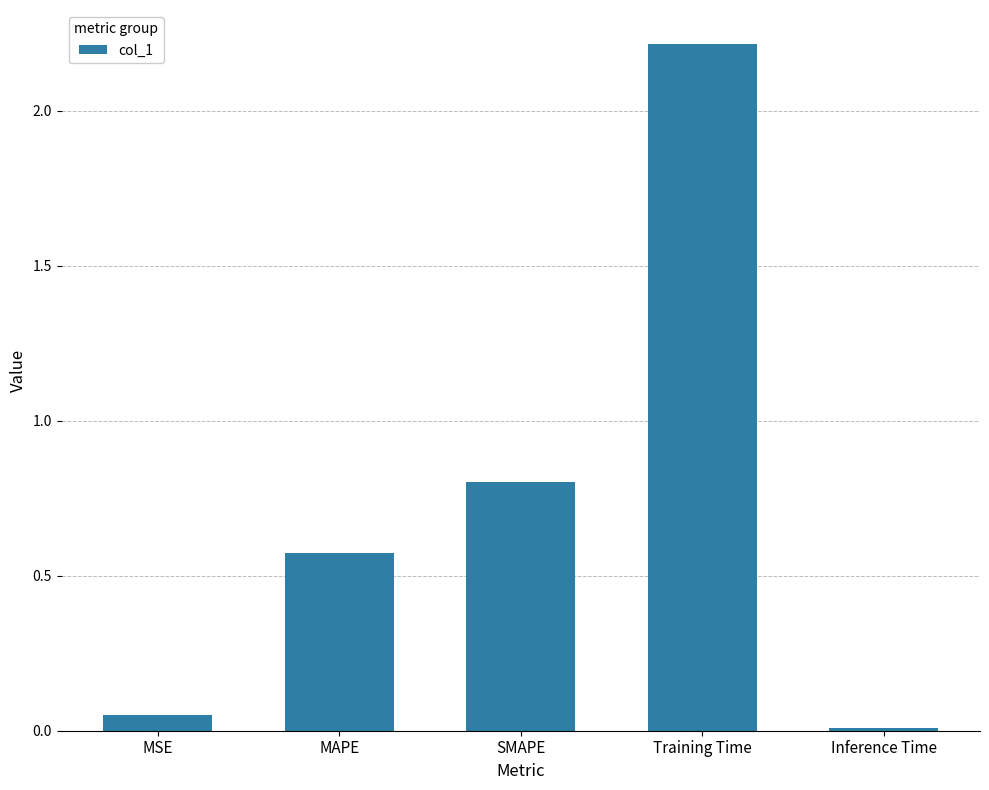

What is the sum of all values?

3.6